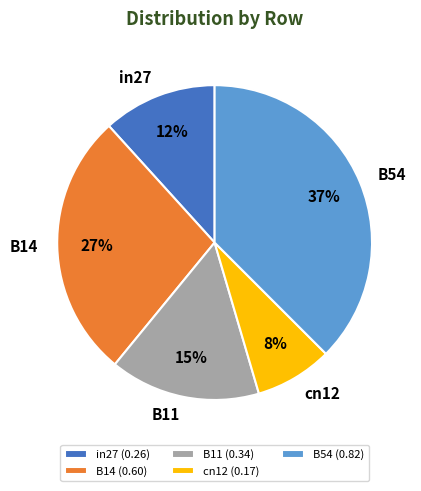

Do in27 and cn12 together represent more than half of the pie?

No